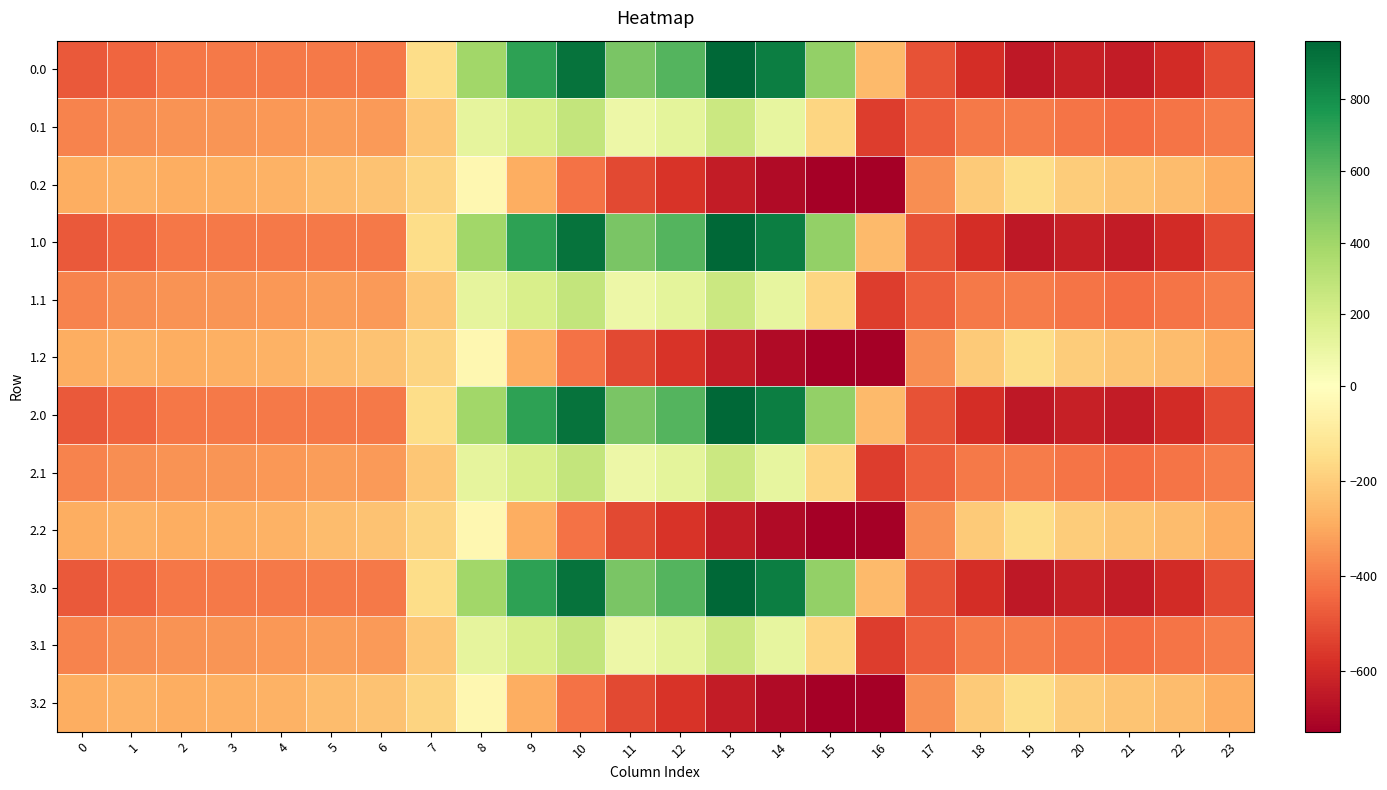

Which label corresponds to the smallest value in the chart?

16